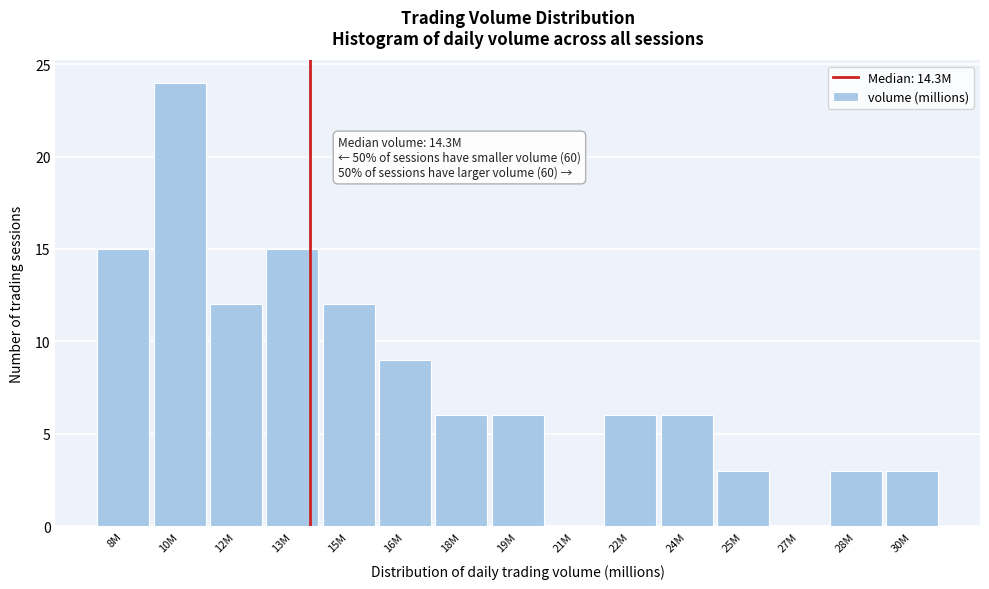

Reading left to right, what are all the values shown in this chart?

8M=15	10M=24	12M=12	13M=15	15M=12	16M=9	18M=6	19M=6	21M=0	22M=6	24M=6	25M=3	27M=0	28M=3	30M=3